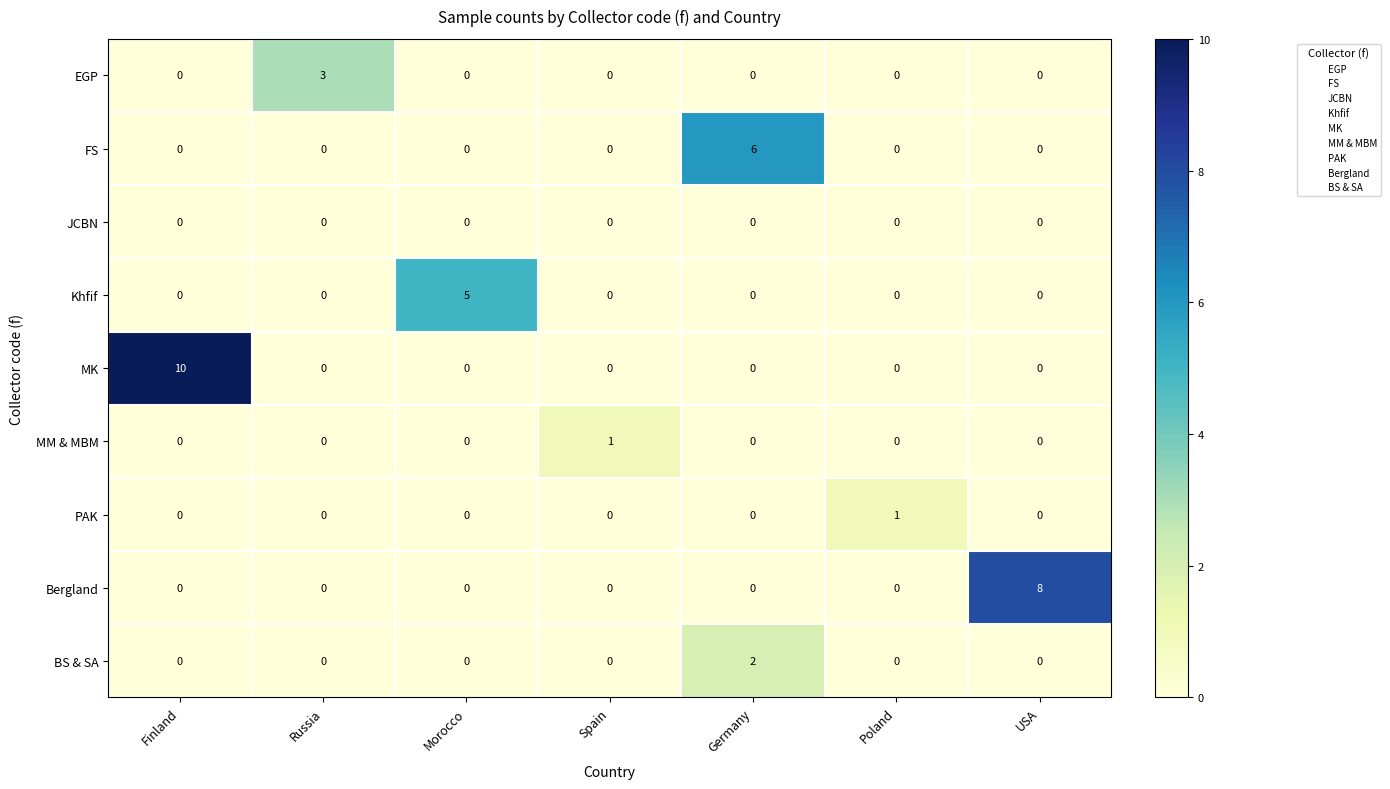

Which series has the largest range (max minus min)?

MK